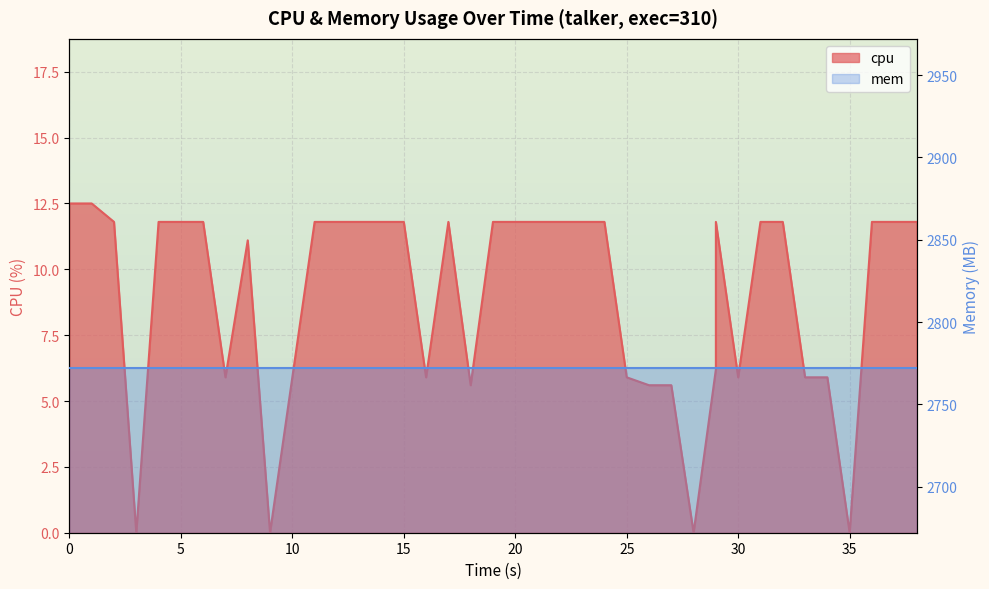

What is the average value?

9.0